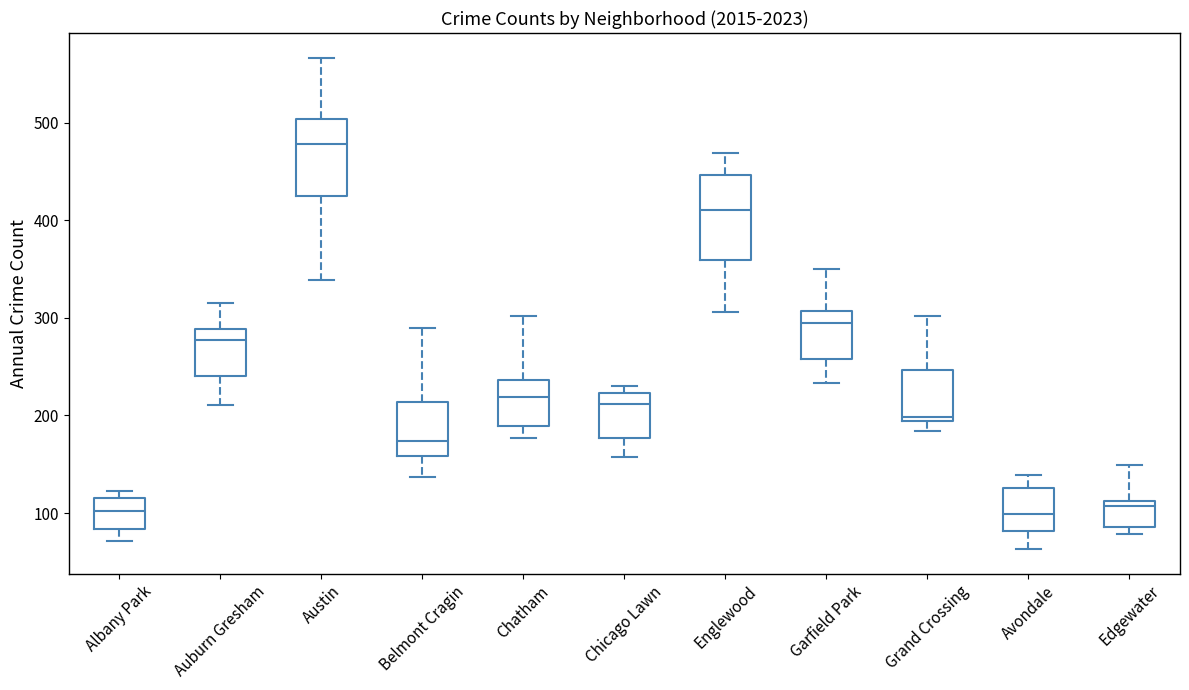

Reading left to right, transcribe this box plot: for each box, give where its median line is, the range the box spans, and where its two whiskers end, as read against the y-axis. The values are not printed on the chart, so give them approximately, as read against the axis.

Albany Park: median 100, box 80 to 120, whiskers 70 to 120 (just above the box's upper edge)
Auburn Gresham: median 280, box 240 to 290, whiskers 210 to 320
Austin: median 480, box 430 to 500, whiskers 340 to 570
Belmont Cragin: median 170, box 160 to 210, whiskers 140 to 290
Chatham: median 220, box 190 to 240, whiskers 180 to 300
Chicago Lawn: median 210, box 180 to 220, whiskers 160 to 230
Englewood: median 410, box 360 to 450, whiskers 310 to 470
Garfield Park: median 300, box 260 to 310, whiskers 230 to 350
Grand Crossing: median 200, box 190 to 250, whiskers 180 to 300
Avondale: median 100, box 80 to 130, whiskers 60 to 140
Edgewater: median 110 (just below the box's upper edge), box 90 to 110, whiskers 80 to 150